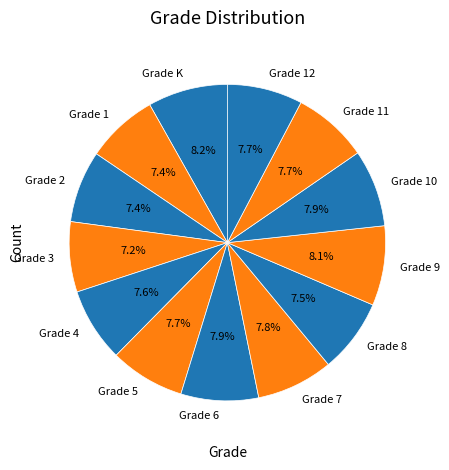

Approximately how many times larger is the value at Grade K compared to Grade 5?

1.1